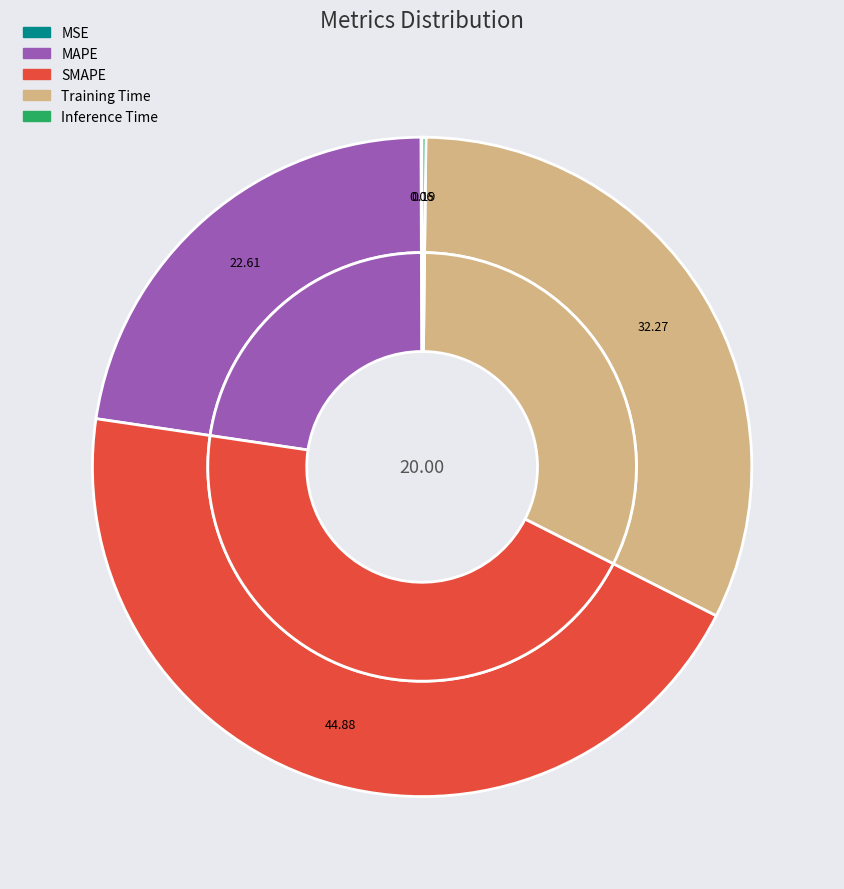

Which slice is the largest?

SMAPE